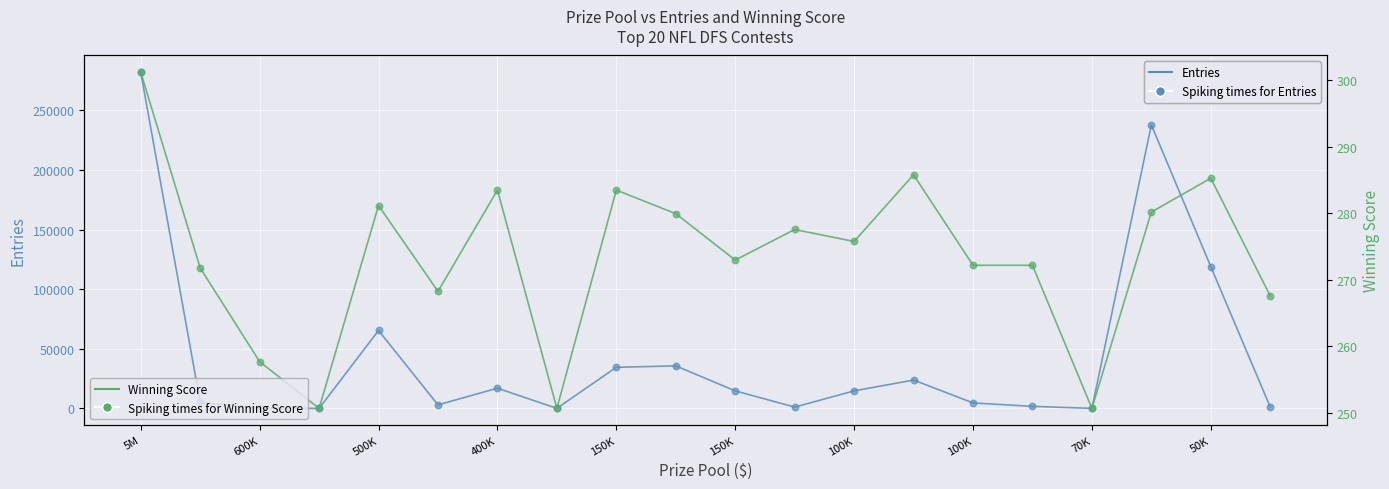

Which series contains the lowest Y value?

Entries